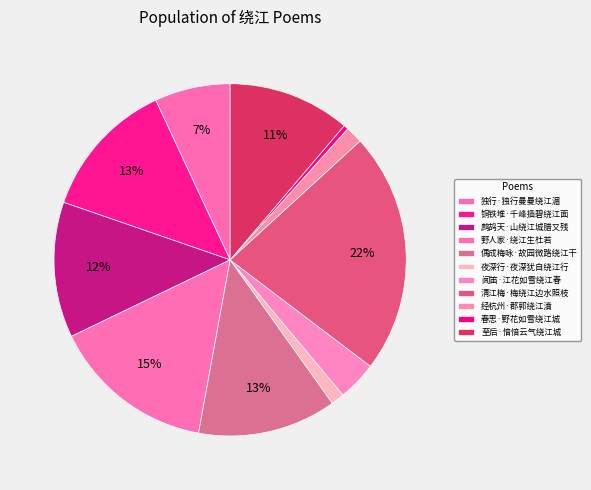

What percentage is NOT represented by 独行·独行曼曼绕江湄?

93.1%